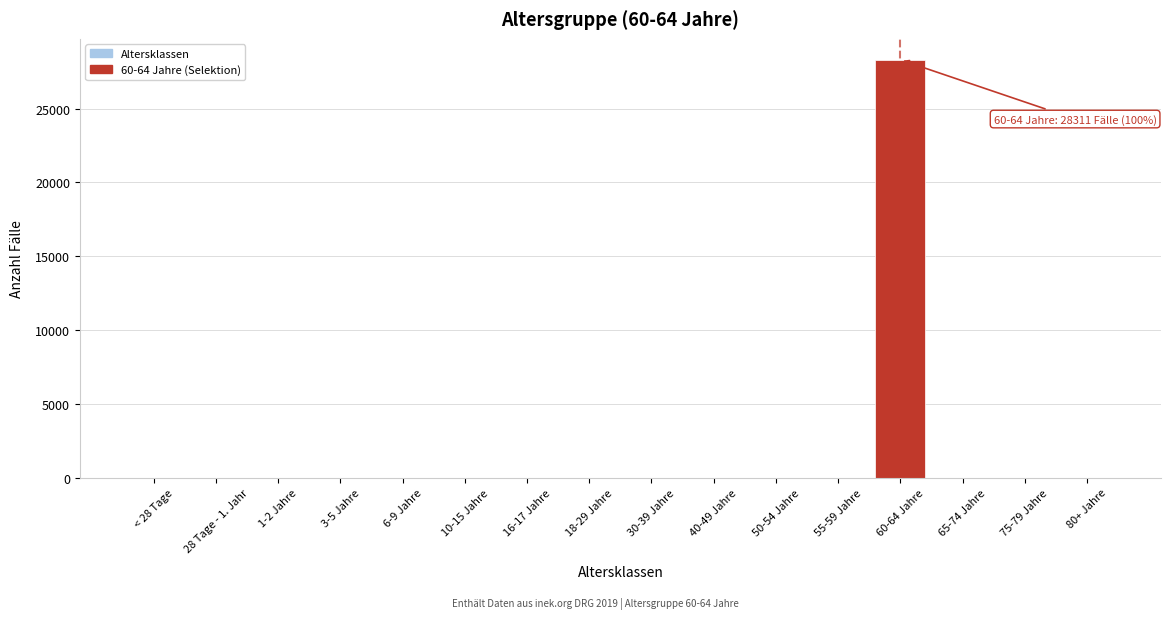

Reading left to right, list all the values displayed in this chart.

< 28 Tage=0	28 Tage - 1. Jahr=0	1-2 Jahre=0	3-5 Jahre=0	6-9 Jahre=0	10-15 Jahre=0	16-17 Jahre=0	18-29 Jahre=0	30-39 Jahre=0	40-49 Jahre=0	50-54 Jahre=0	55-59 Jahre=0	60-64 Jahre=28311	65-74 Jahre=0	75-79 Jahre=0	80+ Jahre=0